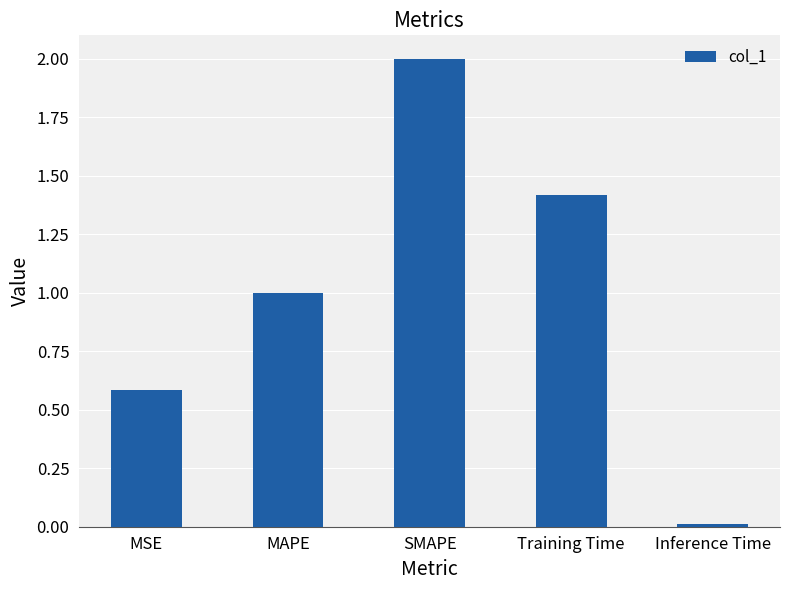

Read the value at MSE.

0.6